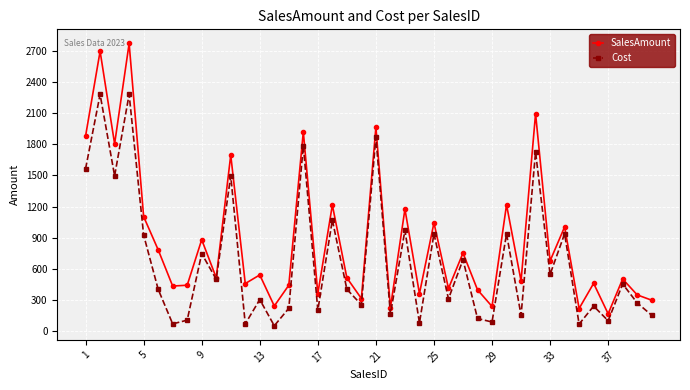

True or false: Cost has more than 0 interior local peaks.

True